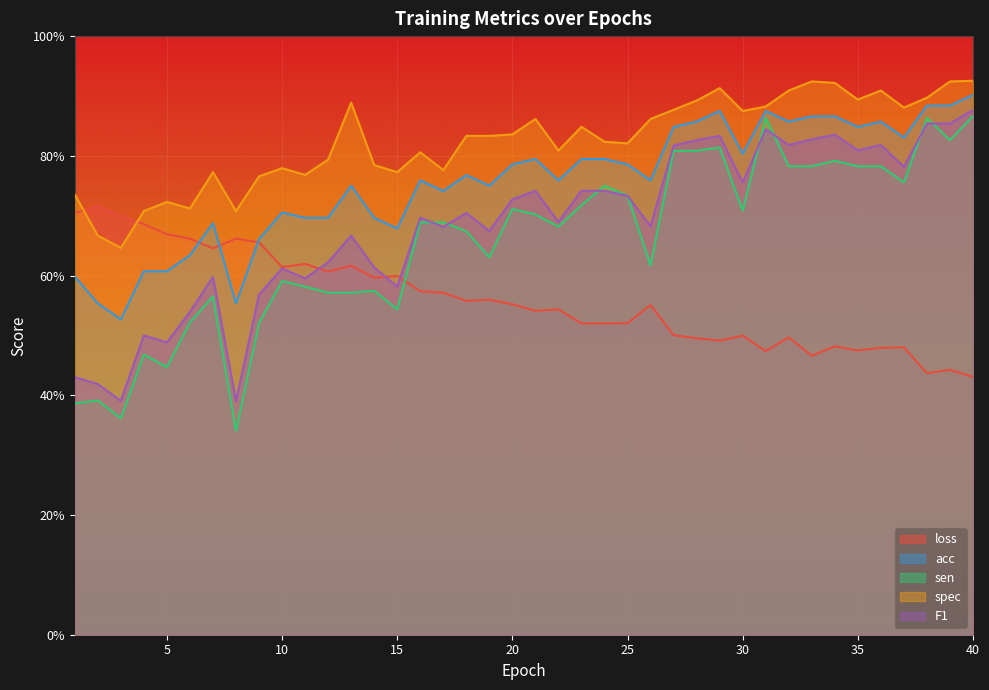

What is the sum of all sen values?

26.3